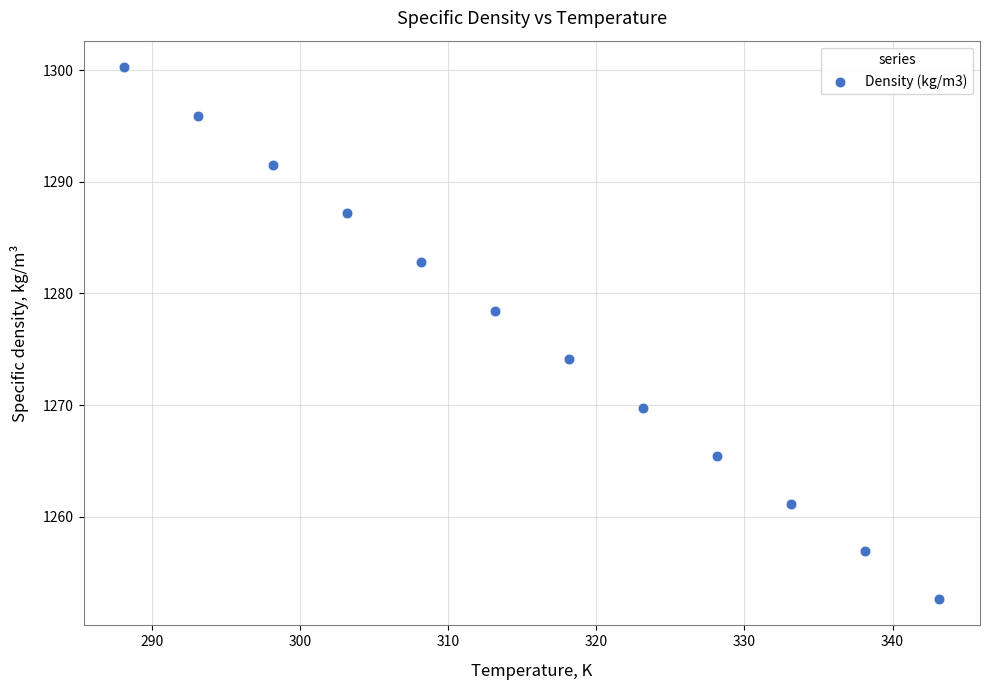

What is the range of Y values (max minus min)?

47.6